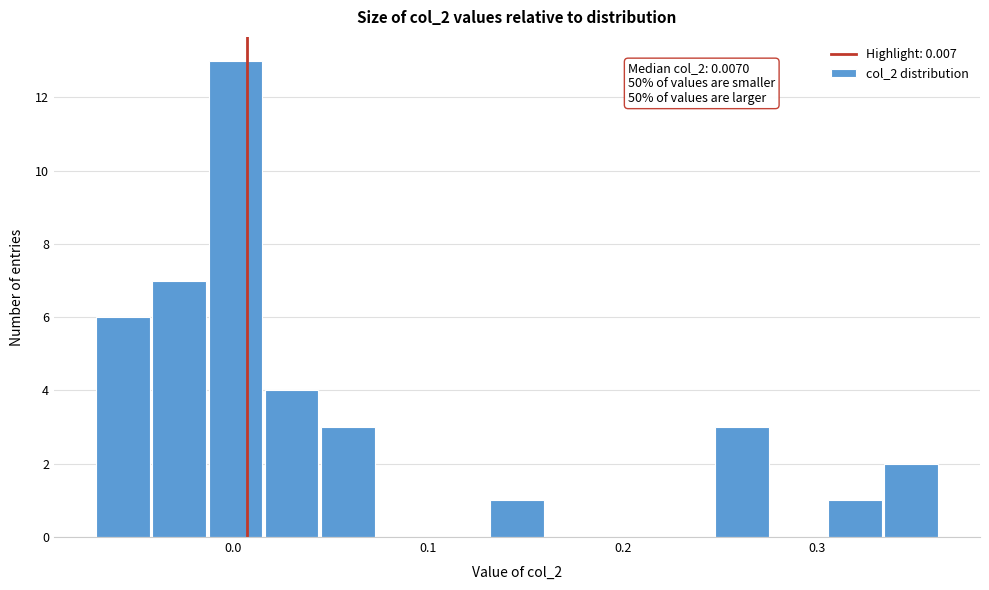

Read against the x-axis, roughly where is the centre of the tallest bar?

0.00